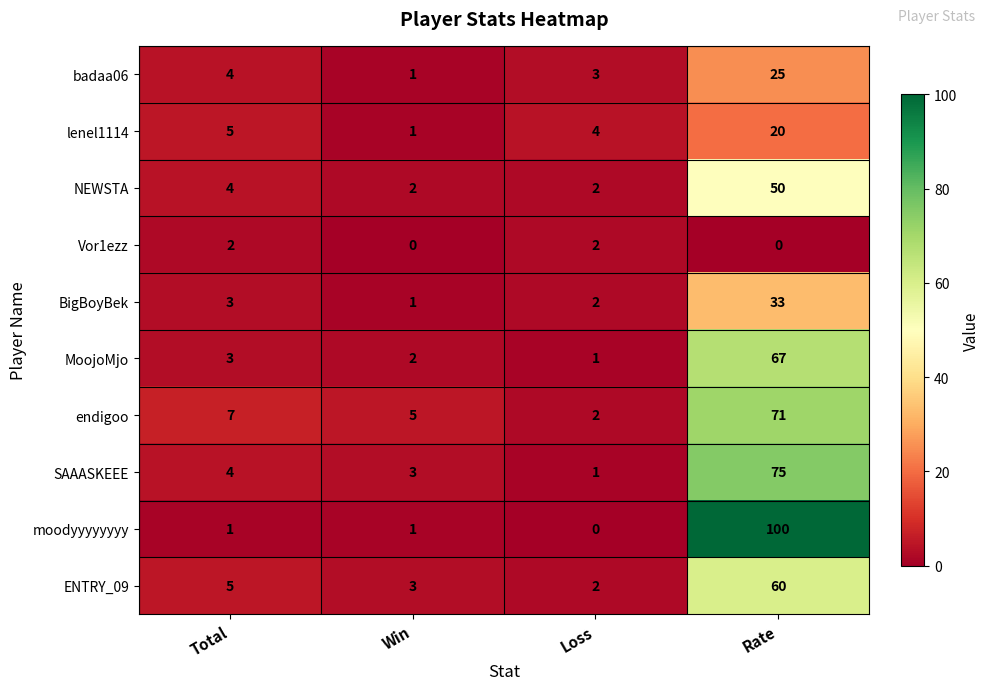

Is the value of NEWSTA at Loss greater than the value of MoojoMjo at Total?

No